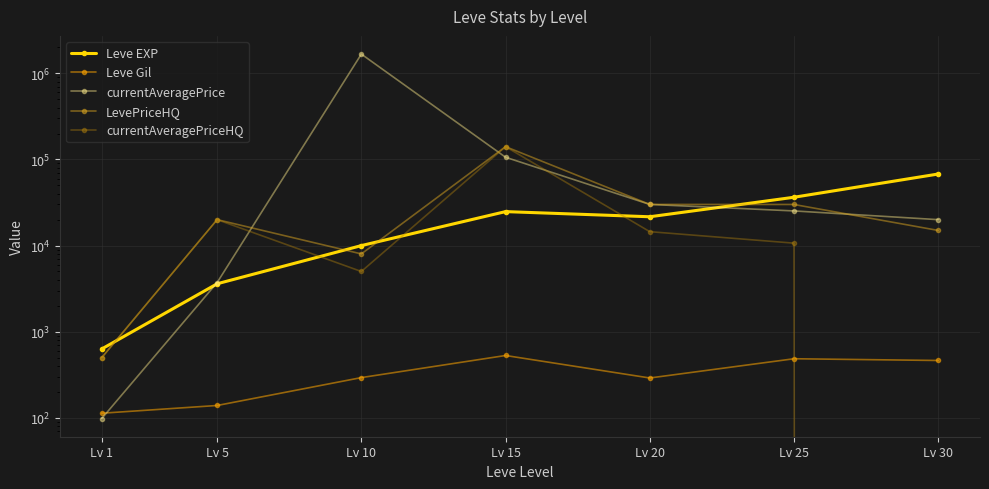

Read the currentAveragePrice value at Lv 20.

30042.0